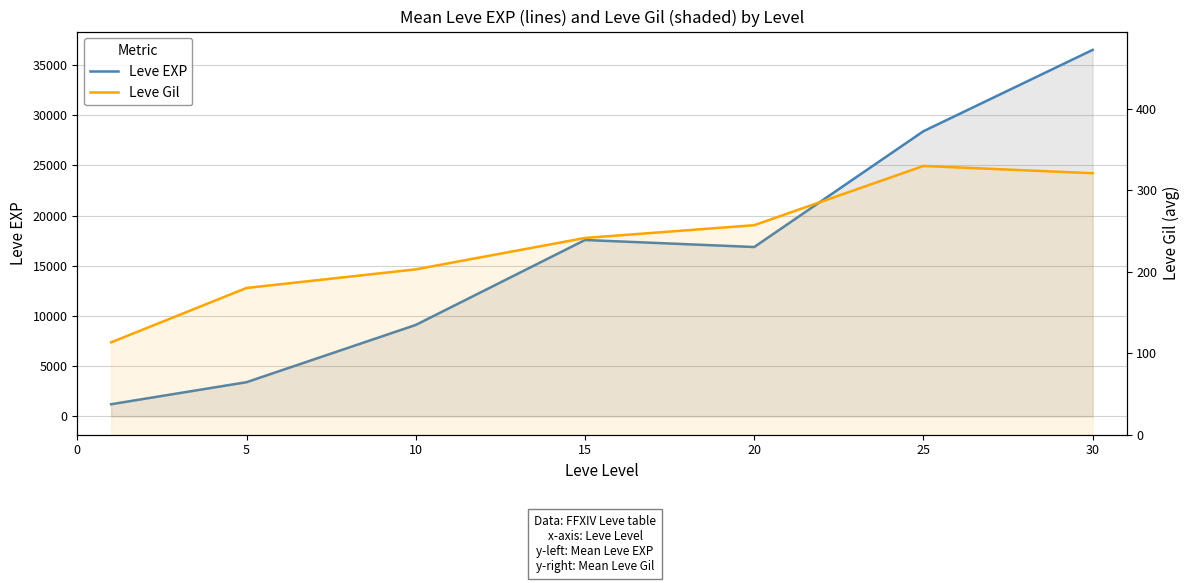

Which has a higher value, 25 or 30?

30